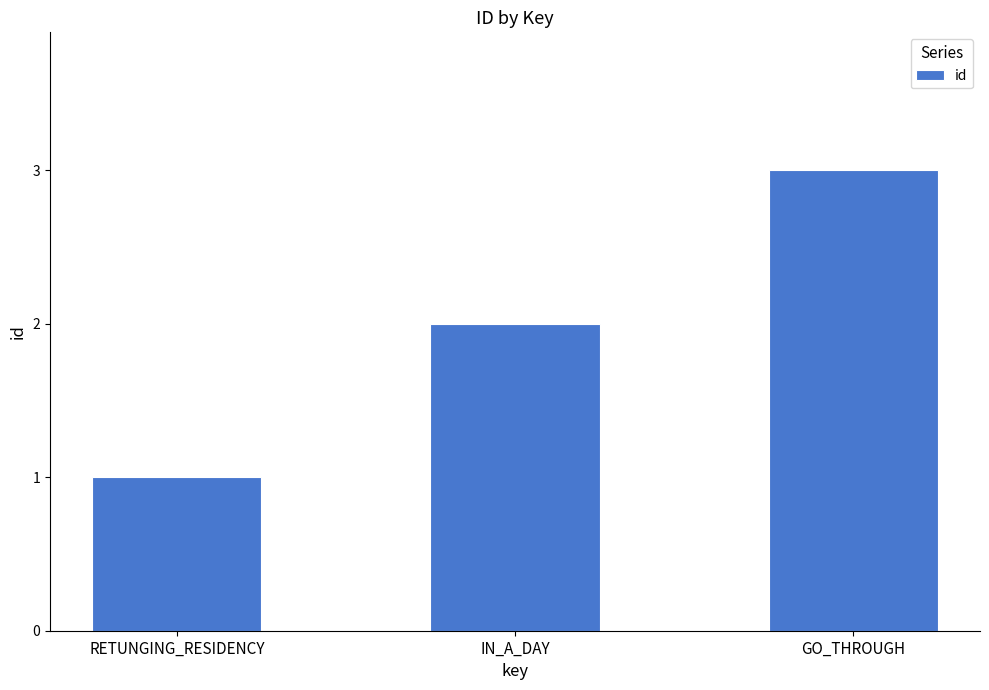

What is the change in value from RETUNGING_RESIDENCY to GO_THROUGH?

+2